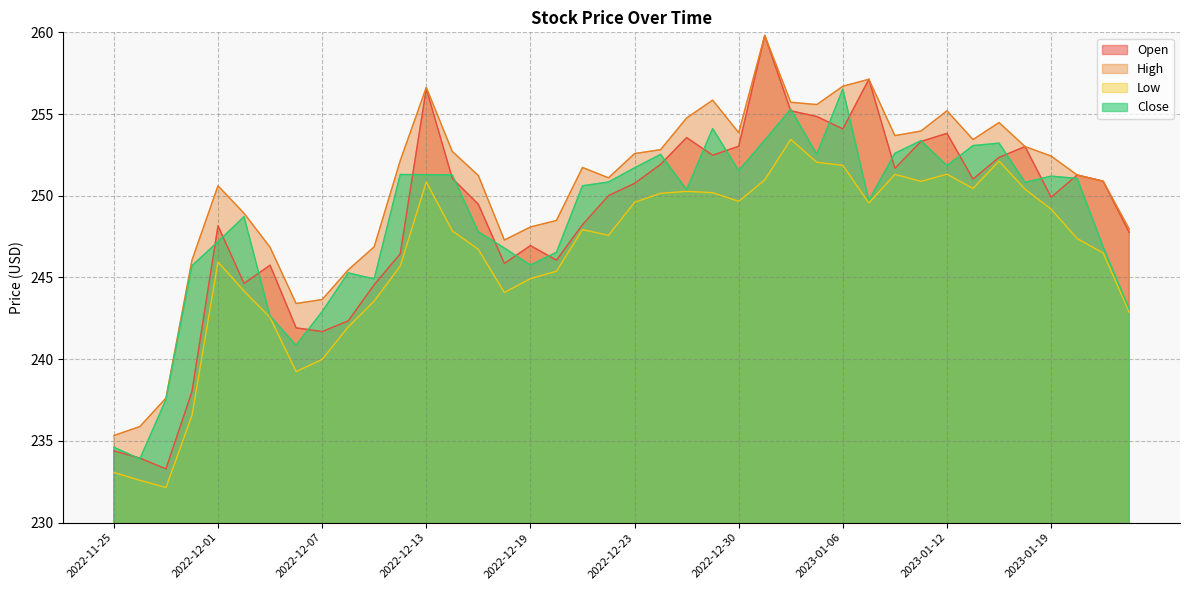

At which category does Open reach its first local valley?

2022-11-29